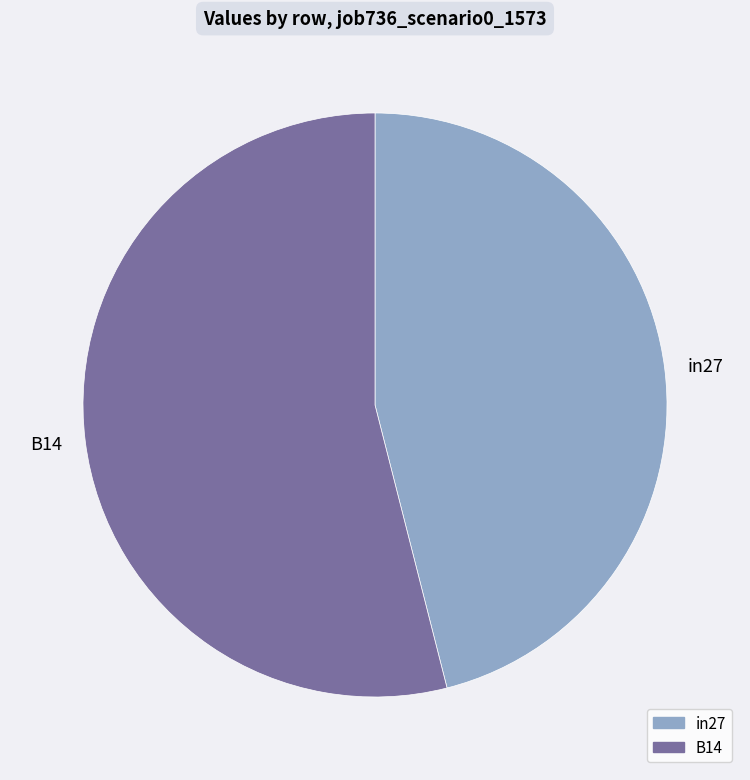

Combined, do in27 and B14 account for over 50%?

Yes